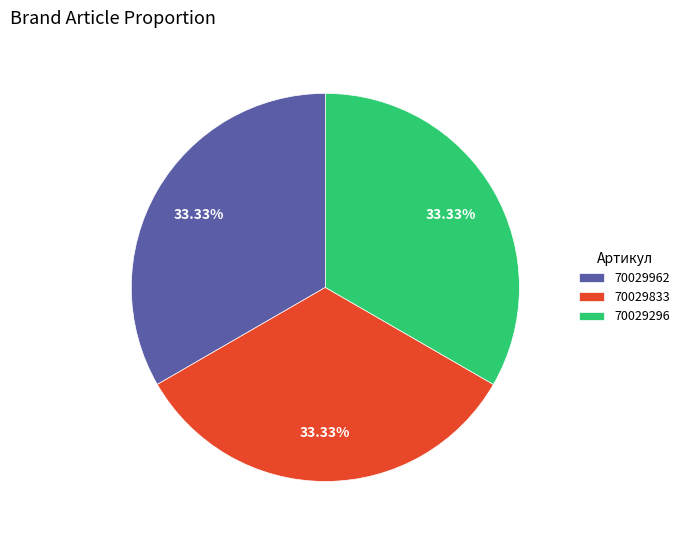

What is the ratio of the value at 70029833 to the value at 70029296?

1.0